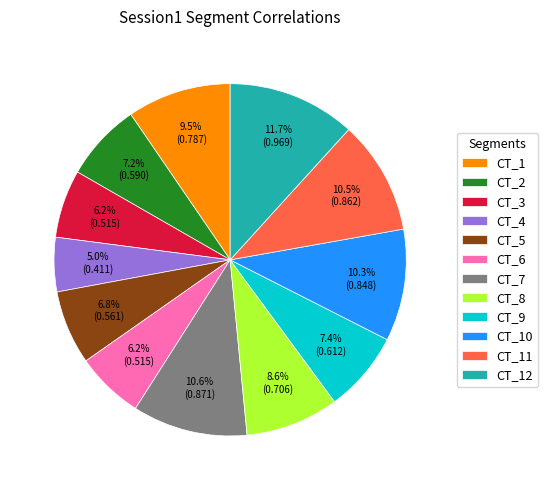

Is CT_10 the majority of the pie?

No